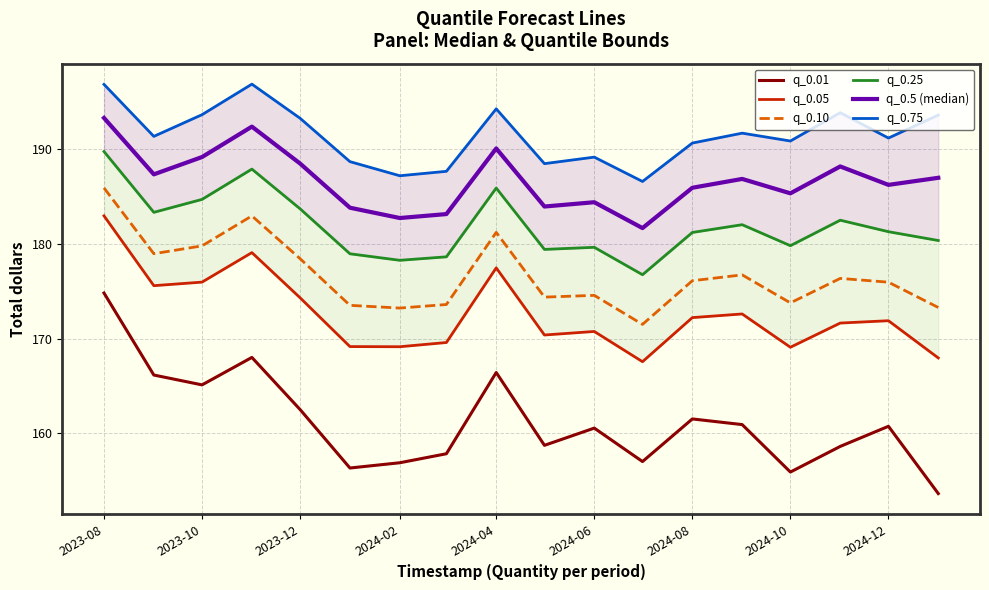

Count the number of data series in this chart.

6